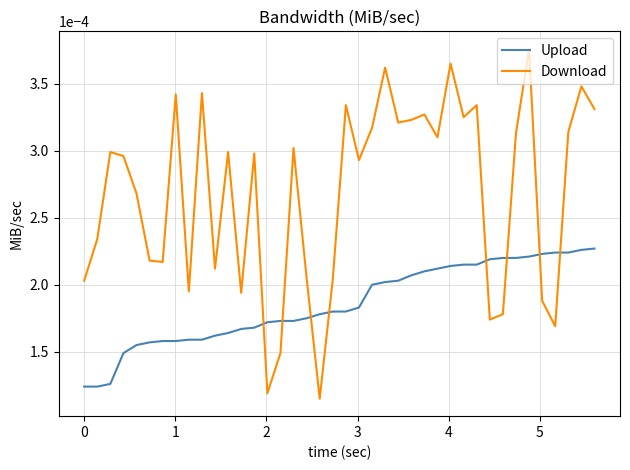

Rank the series by their average value, from highest to lowest.

Download, Upload